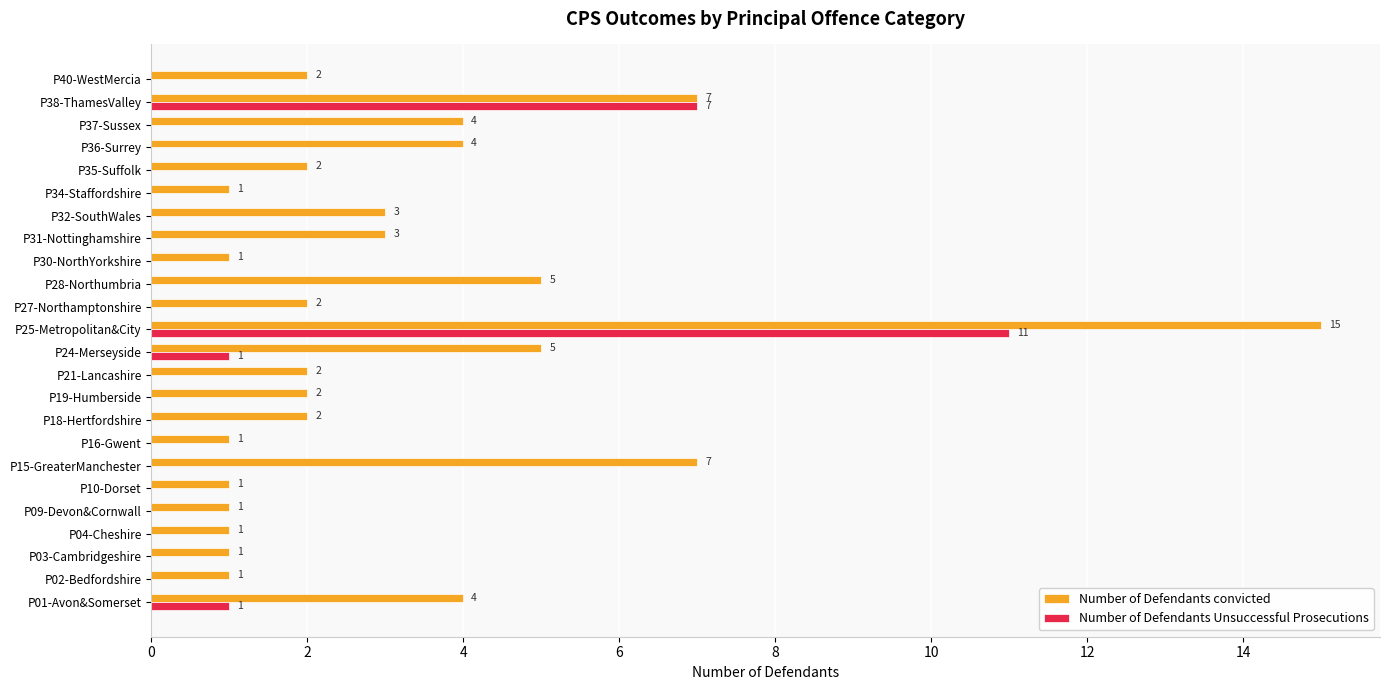

Between P03-Cambridgeshire and P36-Surrey, which series saw the biggest shift?

Number of Defendants convicted